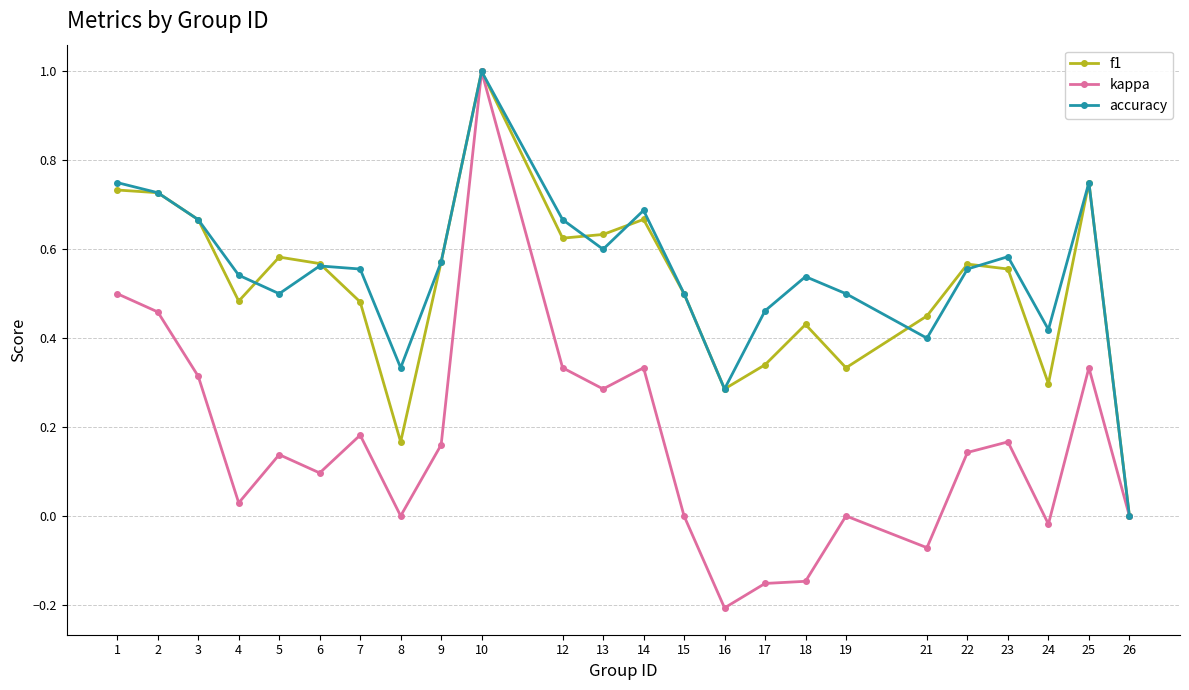

Where does the kappa series first go above 0?

1